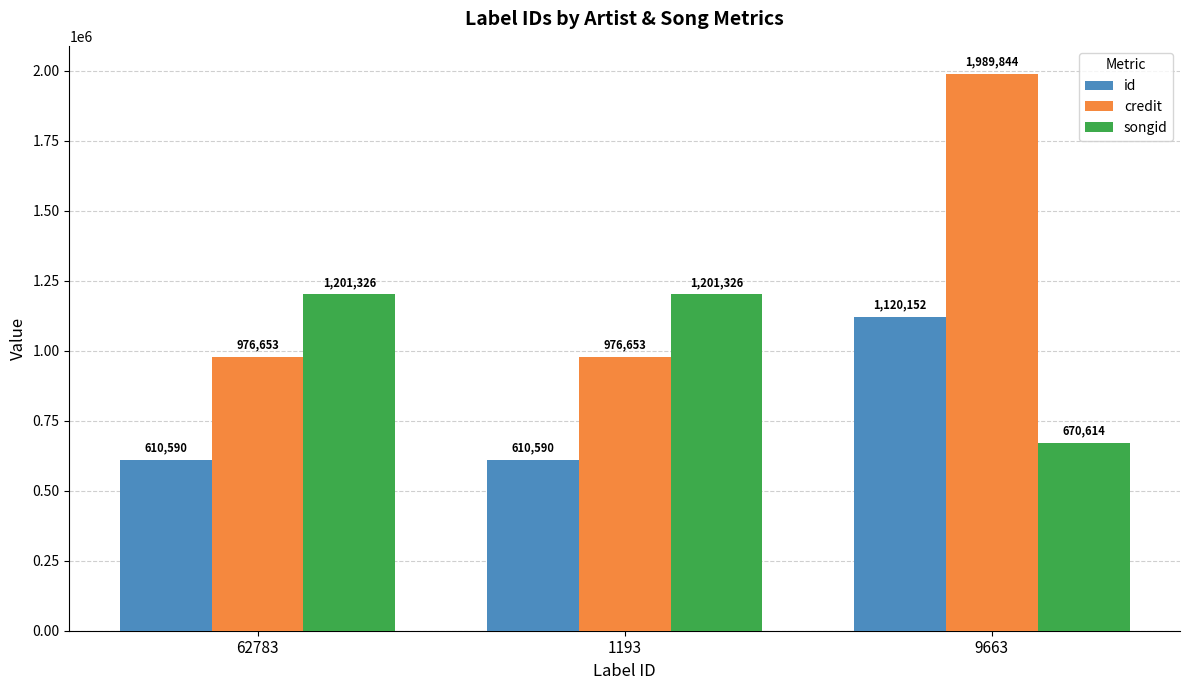

At which category is the sum across all series the highest?

9663